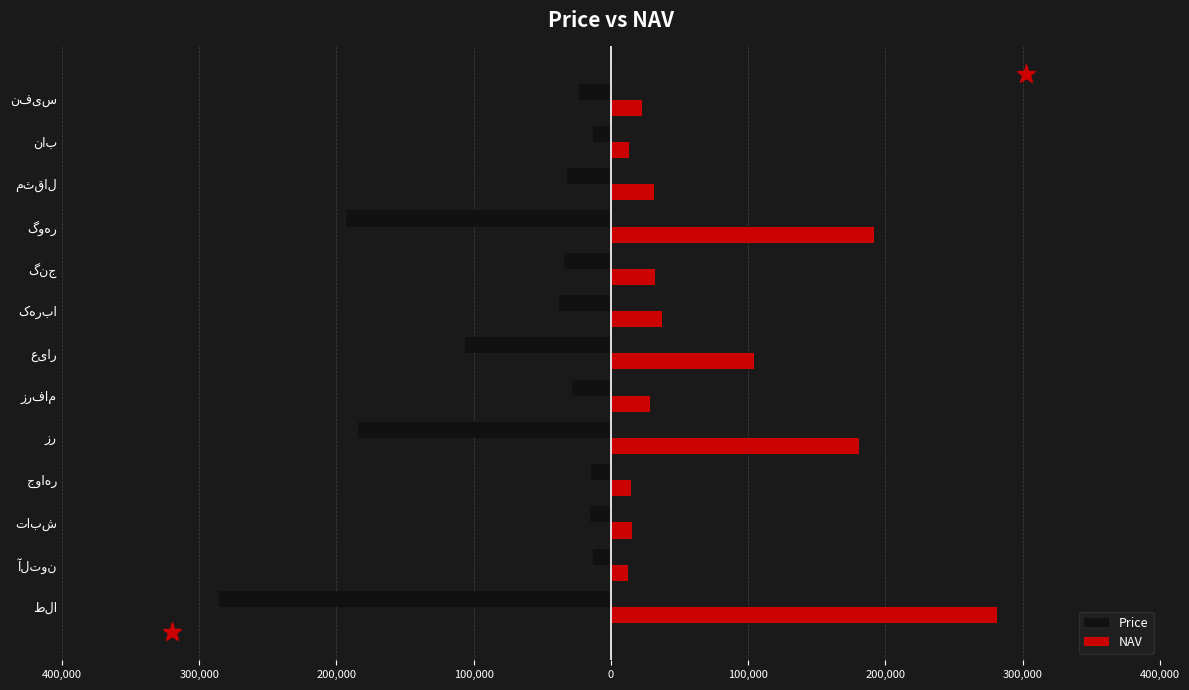

What is the maximum value for NAV?

281542